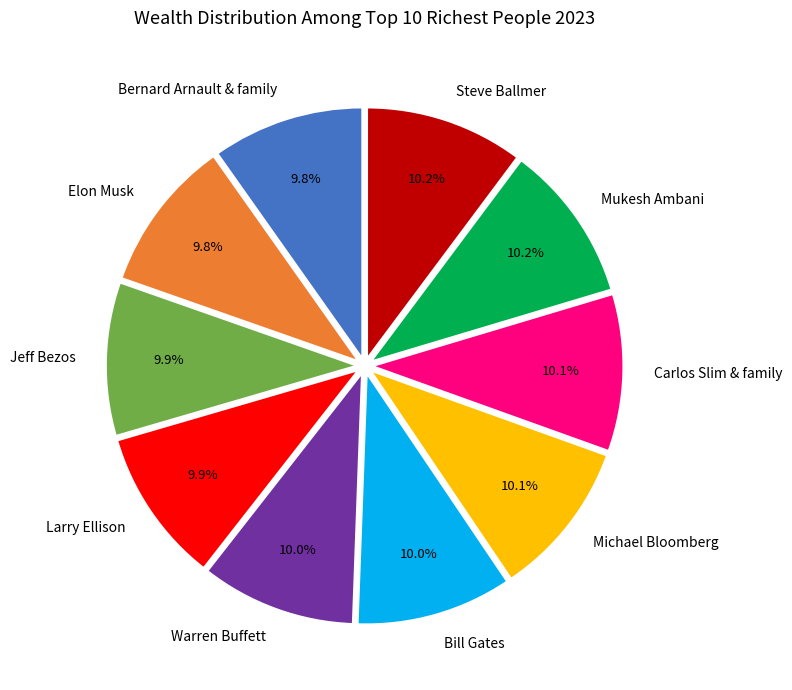

To the nearest percent, what is the average slice percentage?

10%